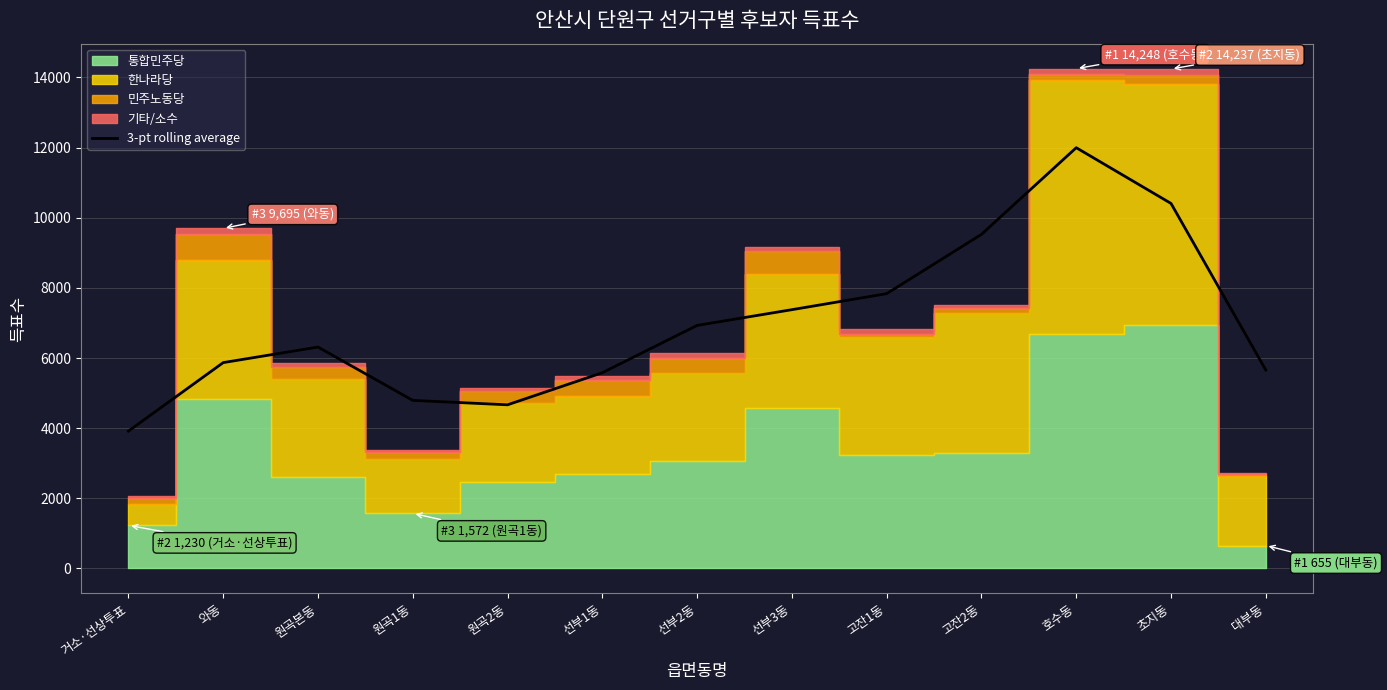

Between 고잔1동 and 선부1동, which is larger?

고잔1동